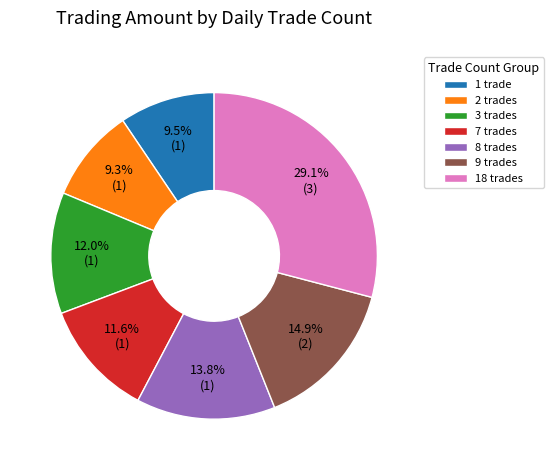

What is the ratio of the value at 8 trades to the value at 7 trades?

1.2